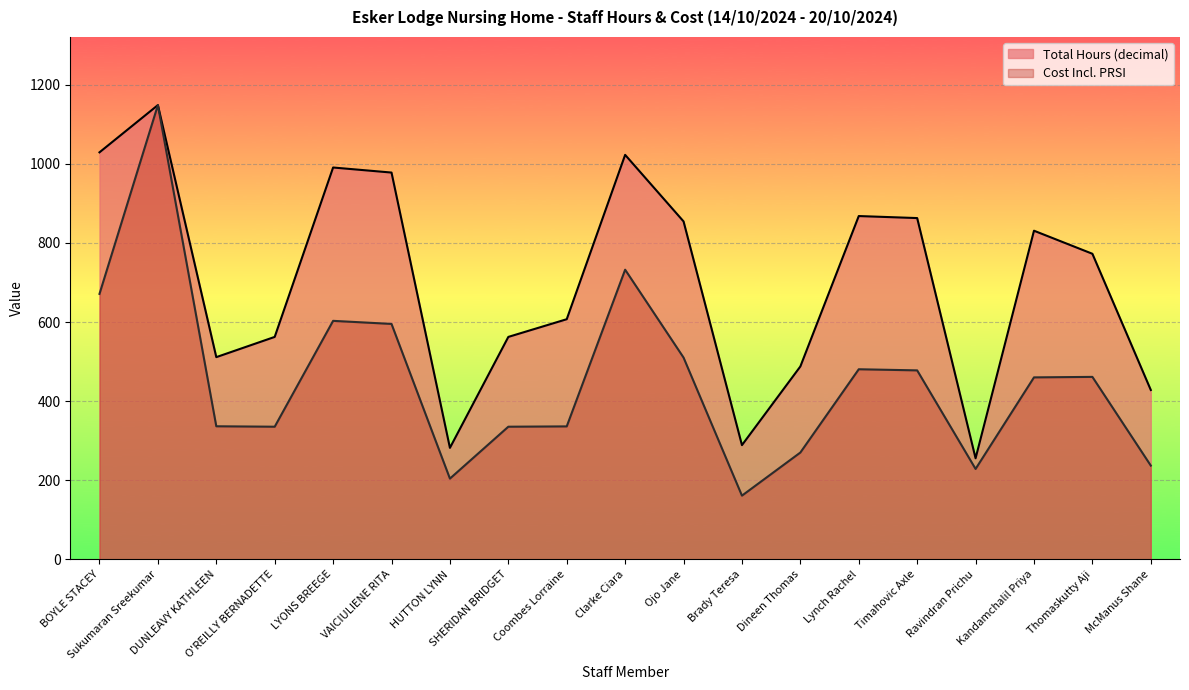

Rank the categories by Total Hours (decimal) value from highest to lowest.

Sukumaran Sreekumar, BOYLE STACEY, Clarke Ciara, LYONS BREEGE, VAICIULIENE RITA, Lynch Rachel, Timahovic Axle, Ojo Jane, Kandamchalil Priya, Thomaskutty Aji, Coombes Lorraine, O'REILLY BERNADETTE, SHERIDAN BRIDGET, DUNLEAVY KATHLEEN, Dineen Thomas, McManus Shane, Brady Teresa, HUTTON LYNN, Ravindran Prichu